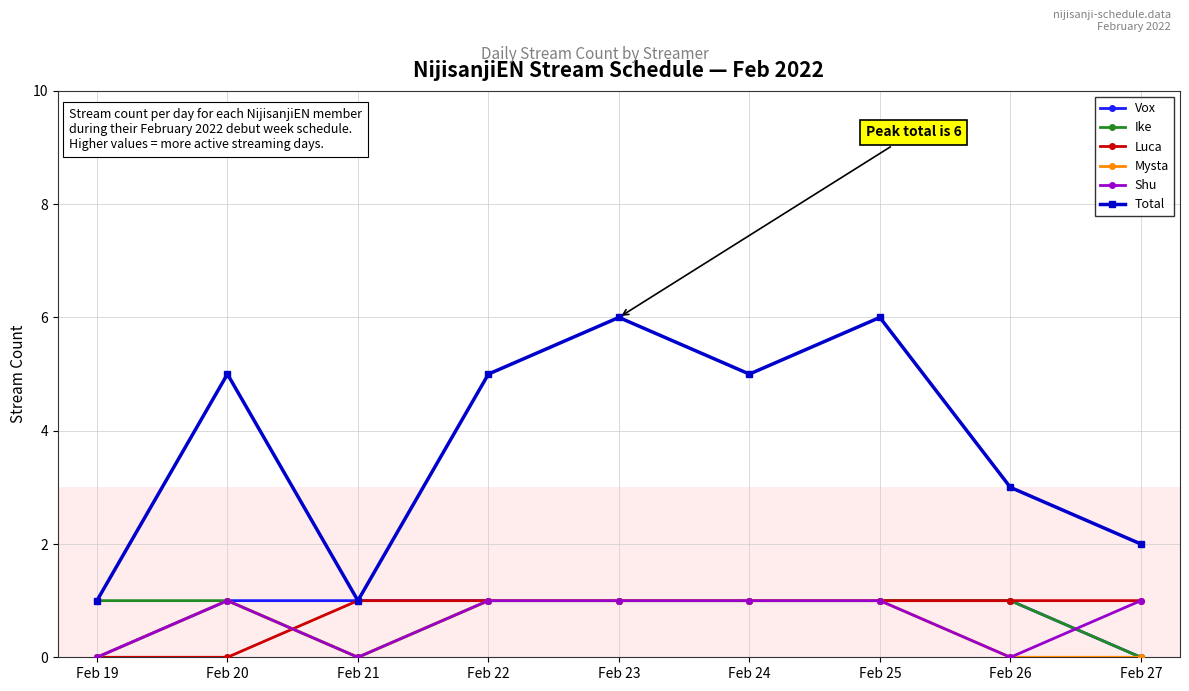

True or false: Total has a value of 5 at Feb 22.

True